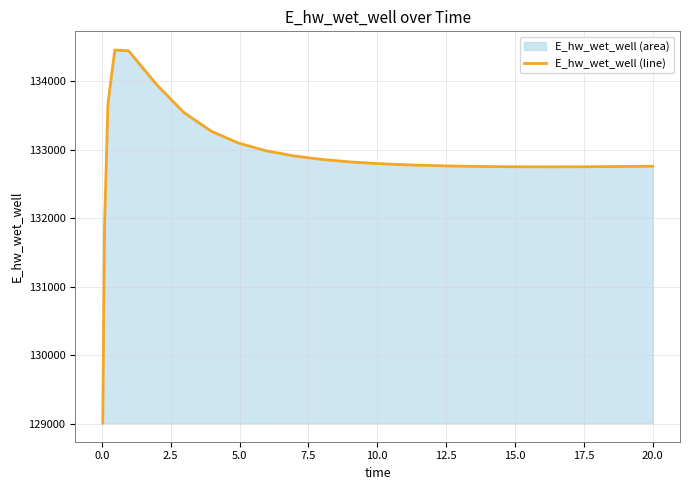

What is the difference between the maximum and minimum values?

5450.8